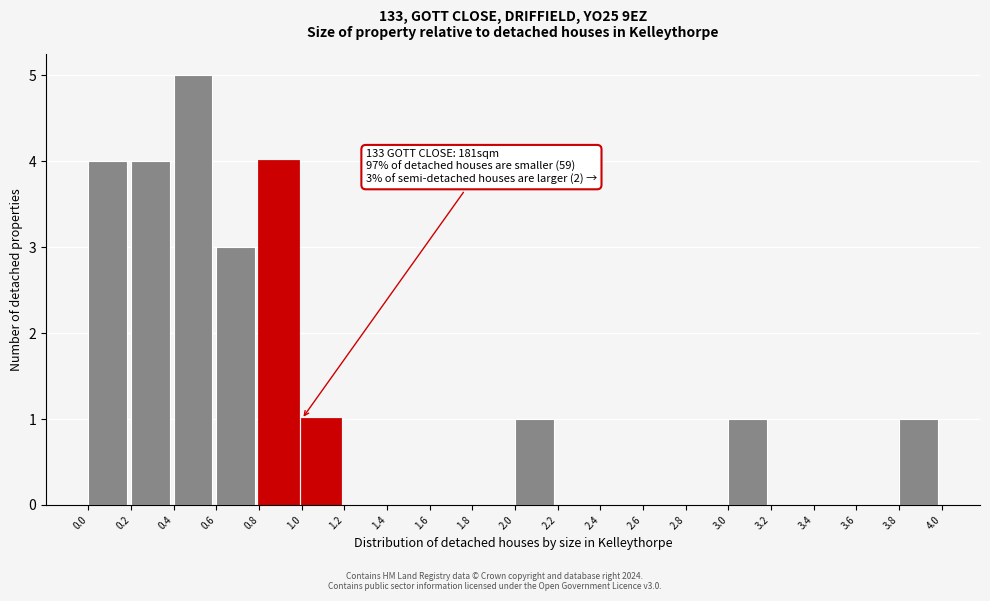

Over which range of the x-axis is the bar tallest?

0.4 to 0.6